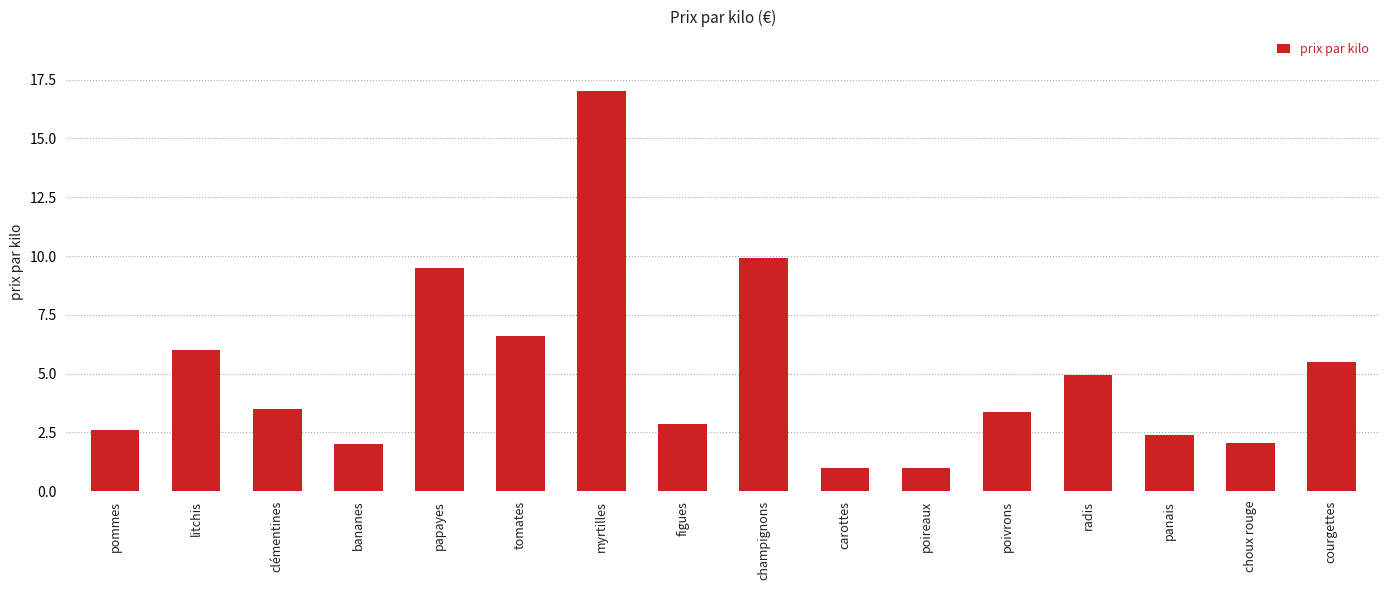

What is the maximum value shown in the chart?

17.0